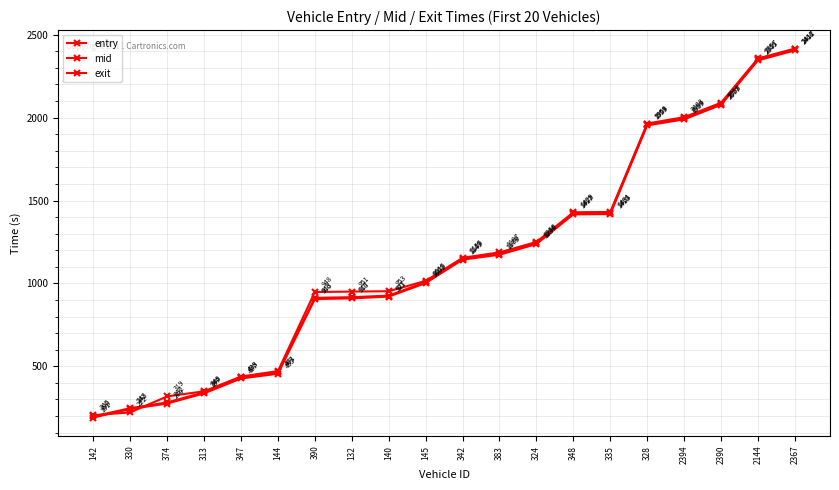

True or false: mid has a value of 343.6 at 313.

True